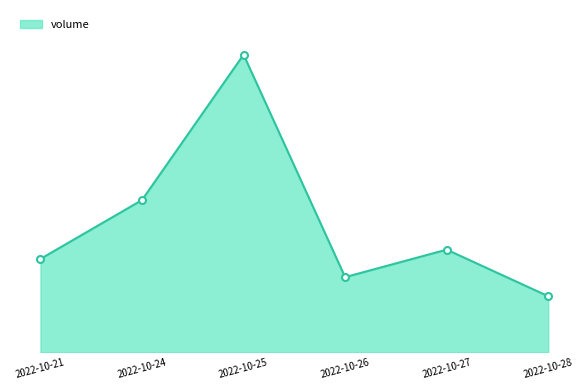

Where is the data nearest to the value 82546?

2022-10-24